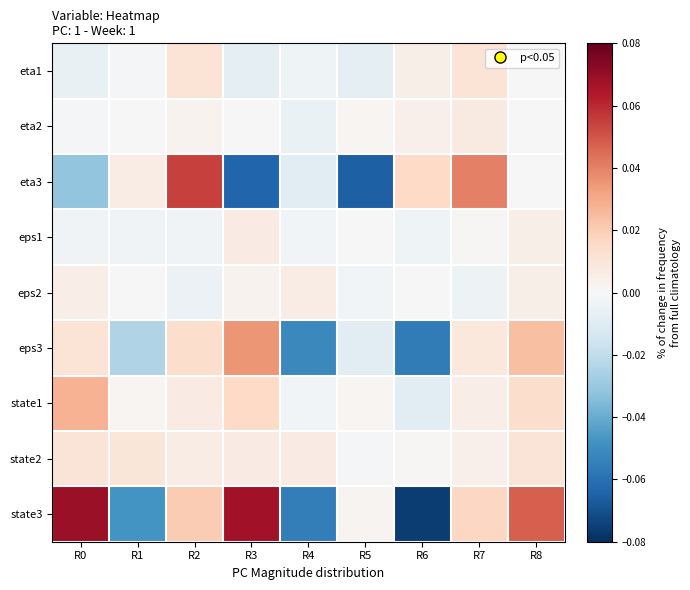

Rank the series by their maximum value, from highest to lowest.

state3, eta3, eps3, state1, eta1, state2, eta2, eps1, eps2